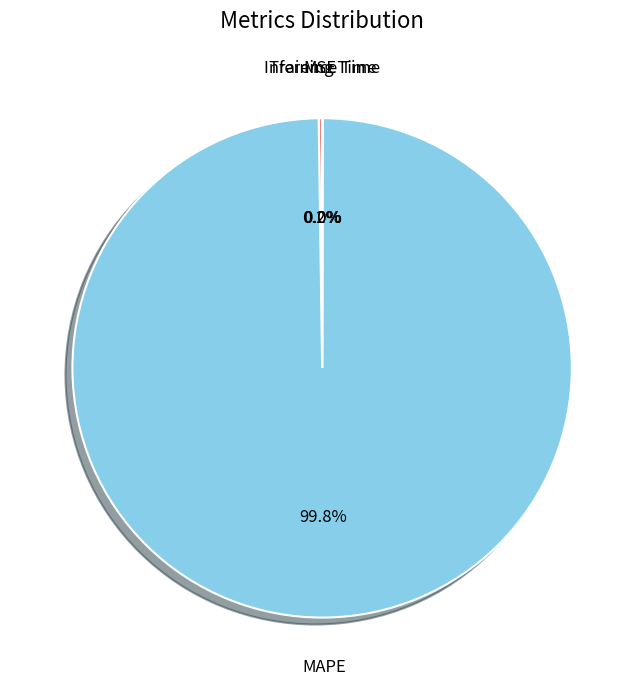

Does any single category account for the majority?

Yes